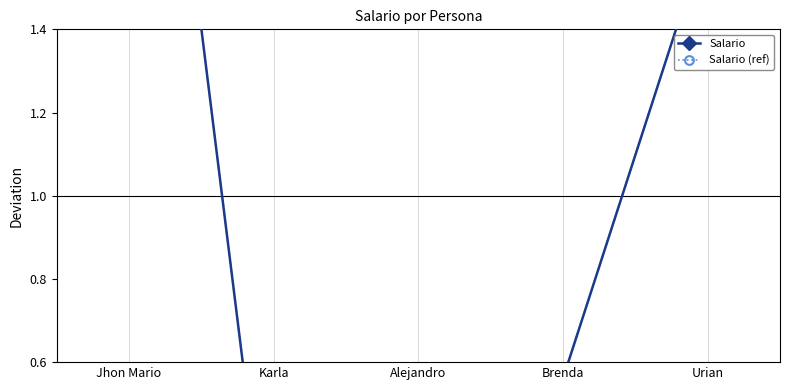

Which series changed the most between Jhon Mario and Karla?

Salario